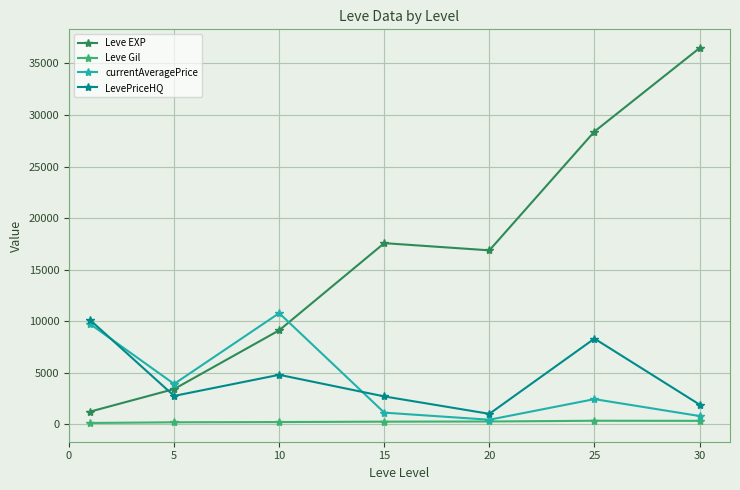

At how many categories does at least one series exceed 6277?

6